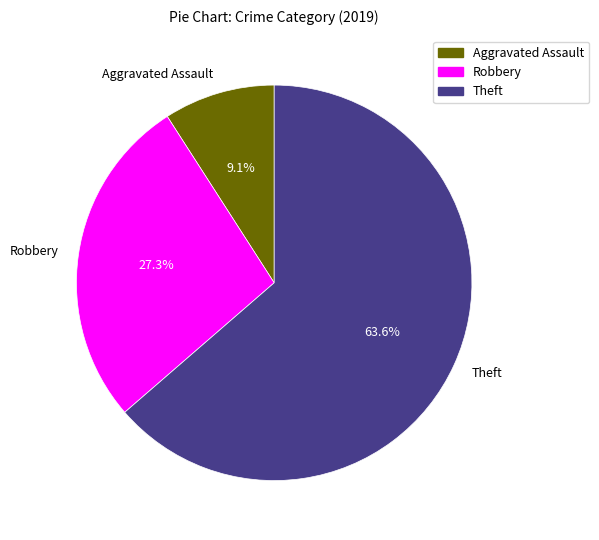

Combined, what portion of the pie is Aggravated Assault and Theft?

72.7%